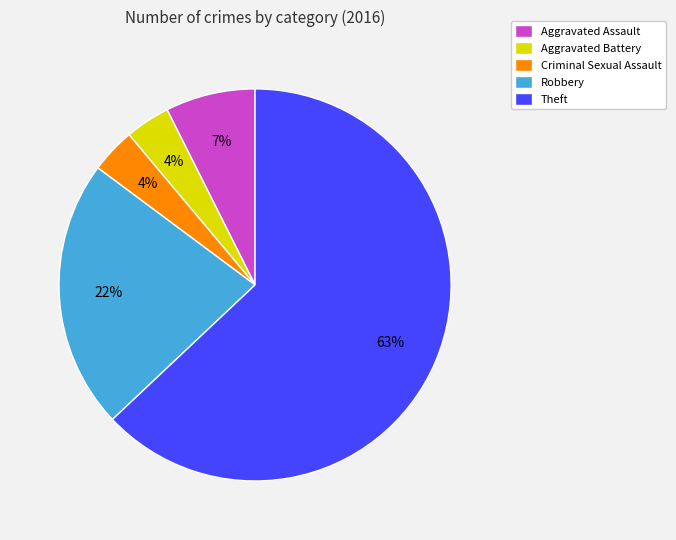

What percentage is the Criminal Sexual Assault slice, to the nearest percent?

4%